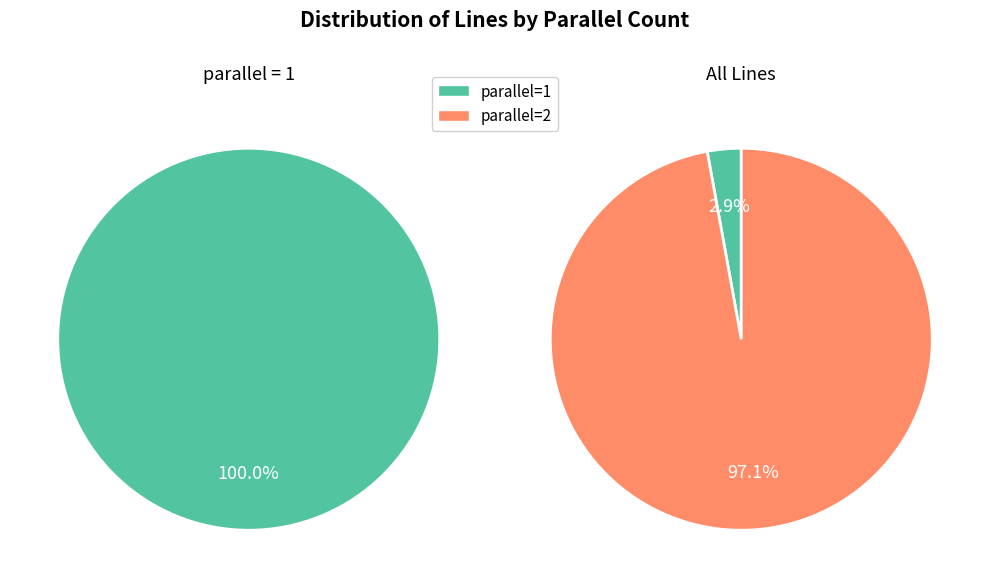

Do parallel=1 and parallel=2 together represent more than half of the pie?

Yes